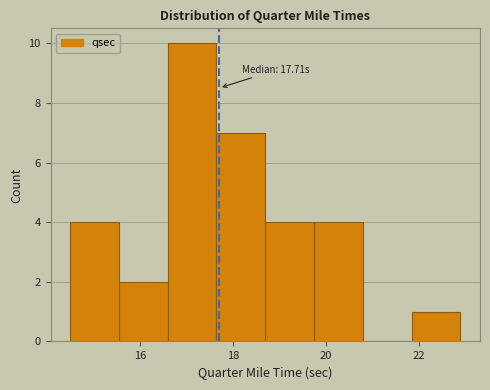

Which range on the x-axis has the tallest bar?

16.60 to 17.65